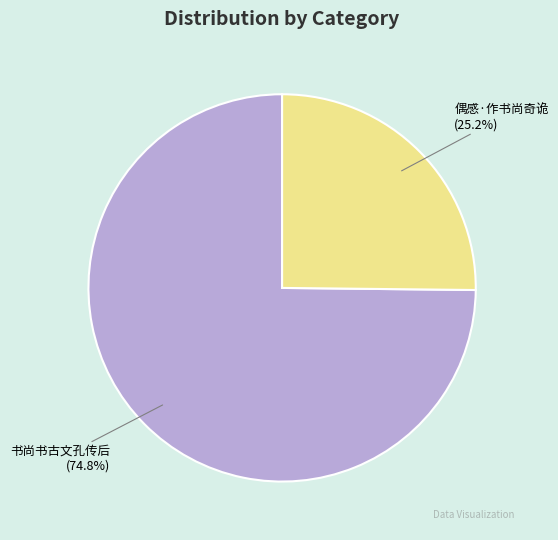

Is 书尚书古文孔传后 the majority of the pie?

Yes